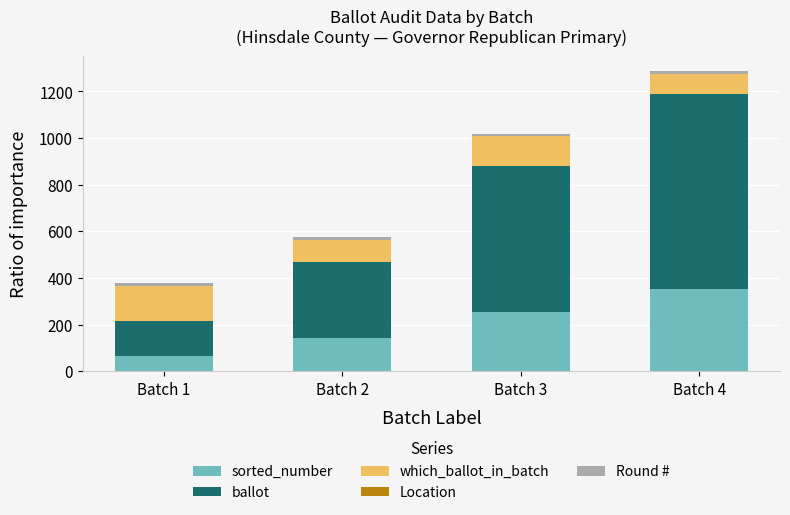

Rank the categories by sorted_number value from lowest to highest.

Batch 1, Batch 2, Batch 3, Batch 4